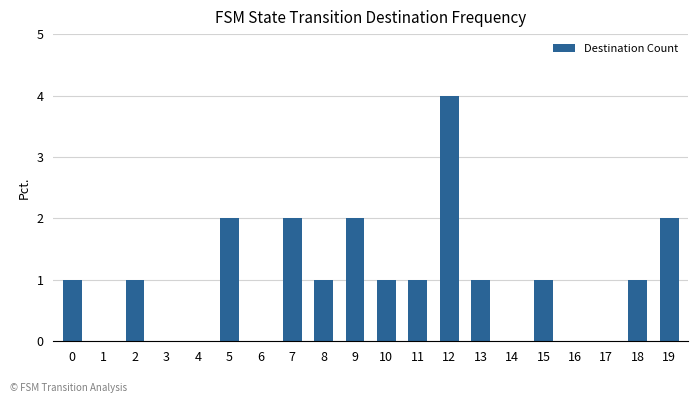

Reading left to right, list all the values displayed in this chart.

0=1	1=0	2=1	3=0	4=0	5=2	6=0	7=2	8=1	9=2	10=1	11=1	12=4	13=1	14=0	15=1	16=0	17=0	18=1	19=2